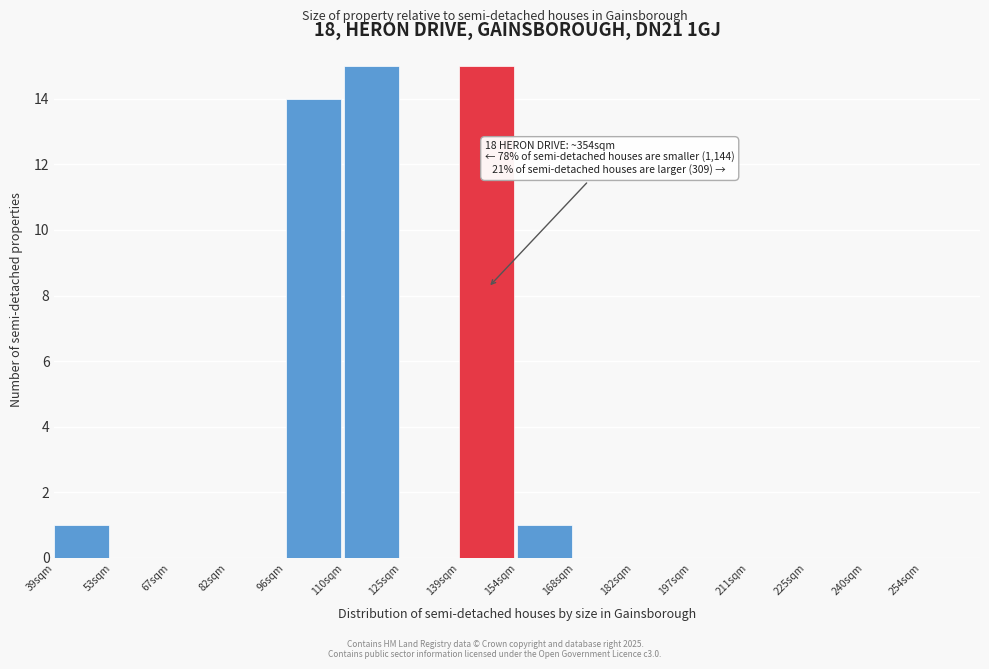

Reading left to right, list all the values displayed in this chart.

39sqm=1	53sqm=0	67sqm=0	82sqm=0	96sqm=14	110sqm=15	125sqm=0	139sqm=15	154sqm=1	168sqm=0	182sqm=0	197sqm=0	211sqm=0	225sqm=0	240sqm=0